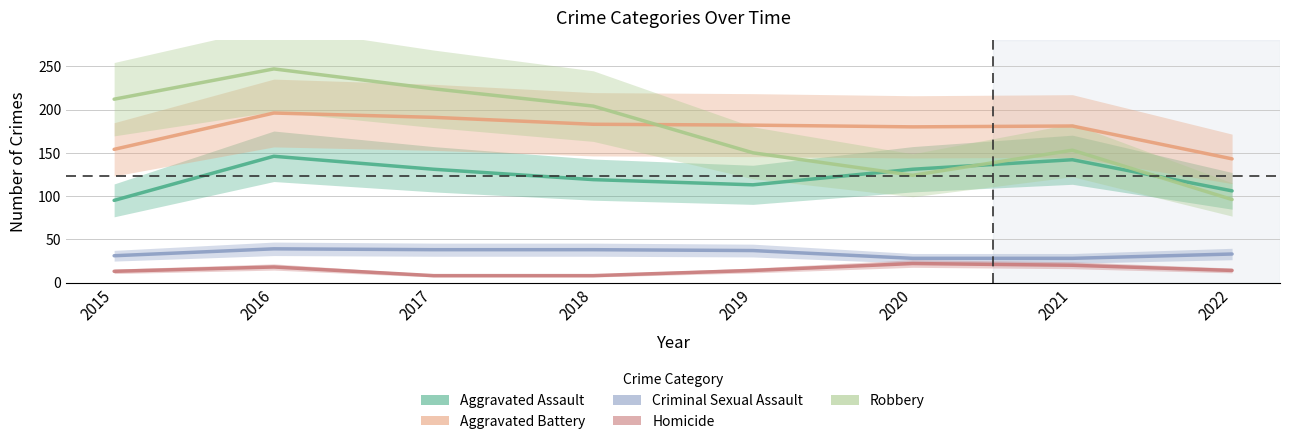

True or false: Criminal Sexual Assault and Robbery cross at least once.

False